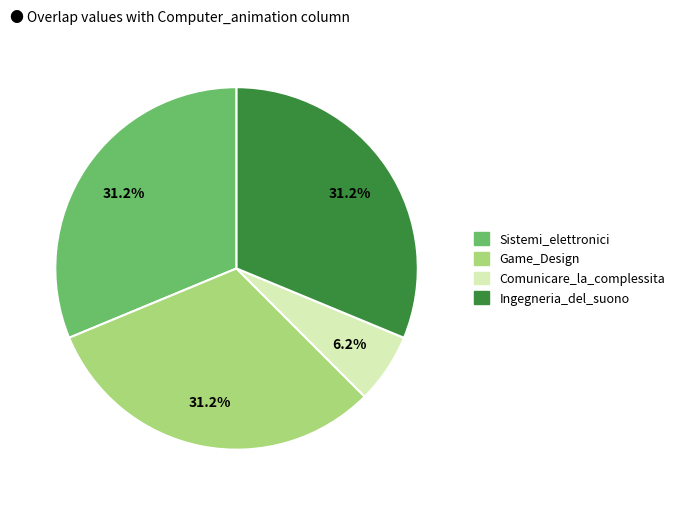

Is there a majority slice in this chart?

No